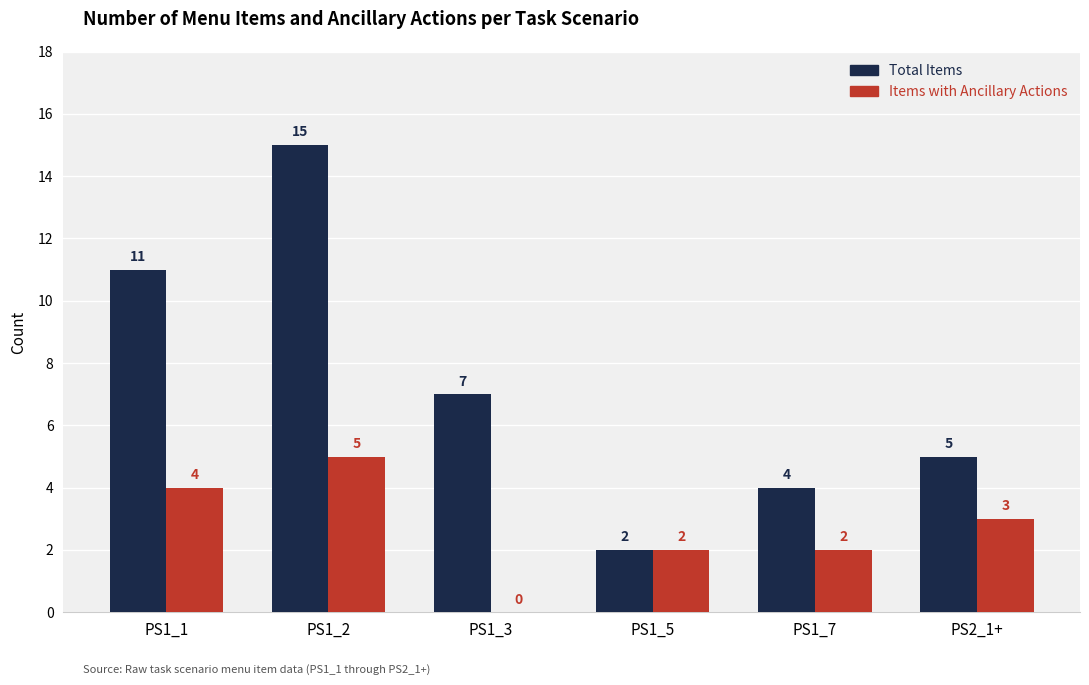

What is the highest value of the Items with Ancillary Actions series?

5